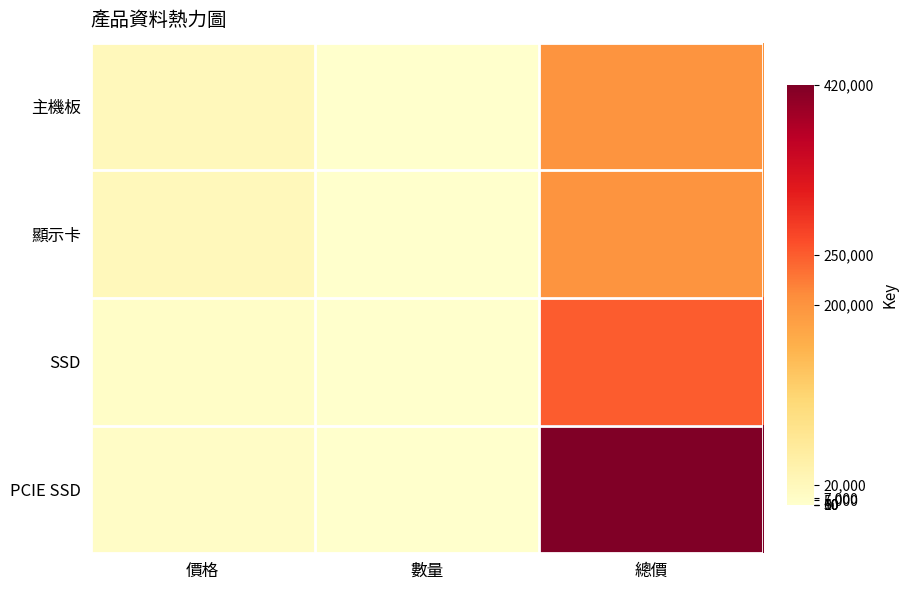

Reading left to right, list all the values displayed in this chart.

主機板: 價格=20000	數量=10	總價=200000
顯示卡: 價格=20000	數量=10	總價=200000
SSD: 價格=5000	數量=50	總價=250000
PCIE SSD: 價格=7000	數量=60	總價=420000